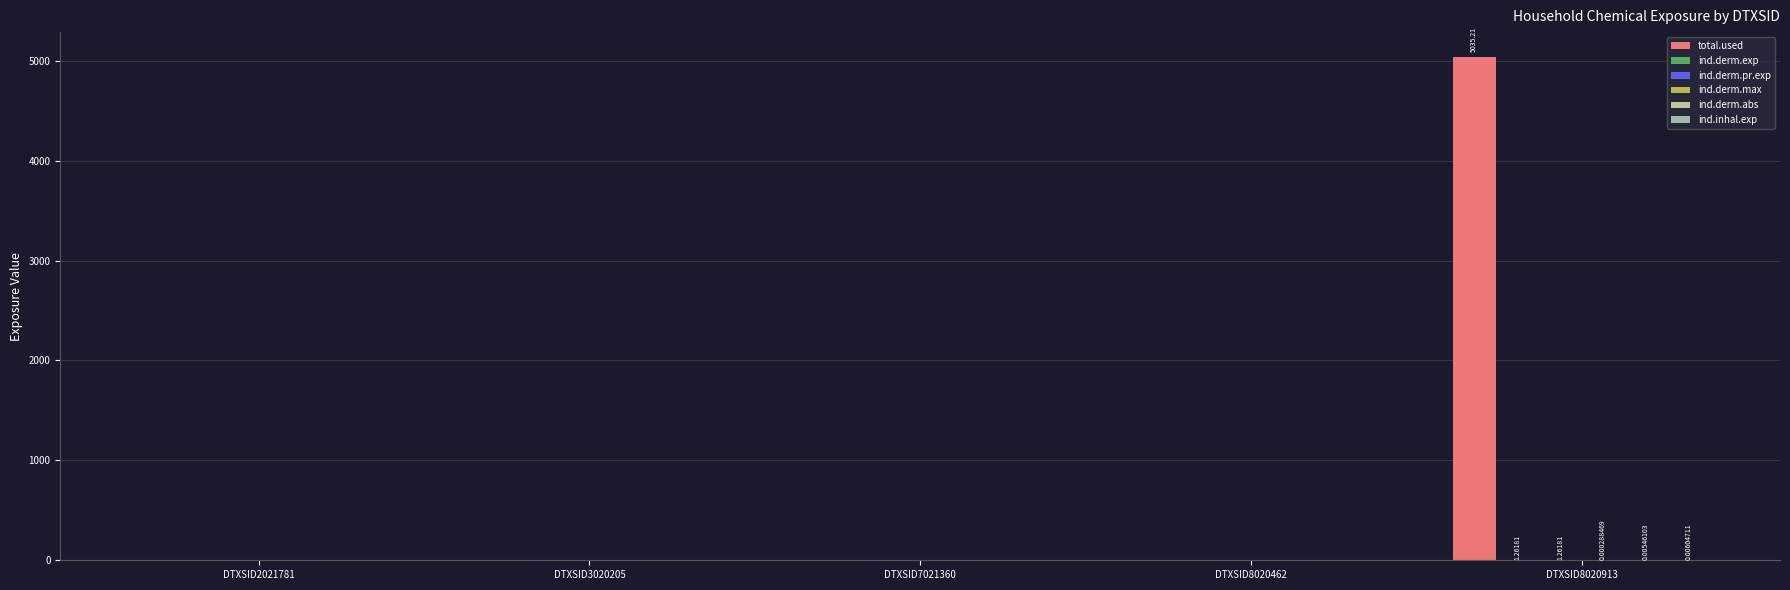

Which series has the largest total across all categories?

total.used